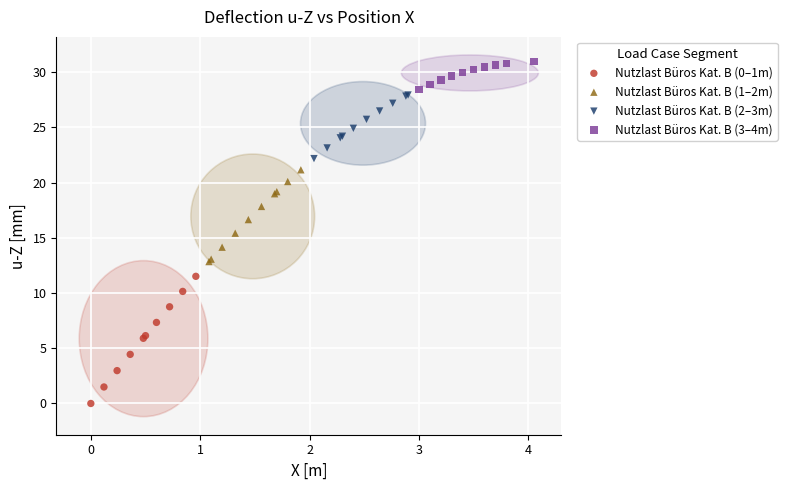

Which series reaches the maximum Y coordinate?

Nutzlast Büros Kat. B (3–4m)